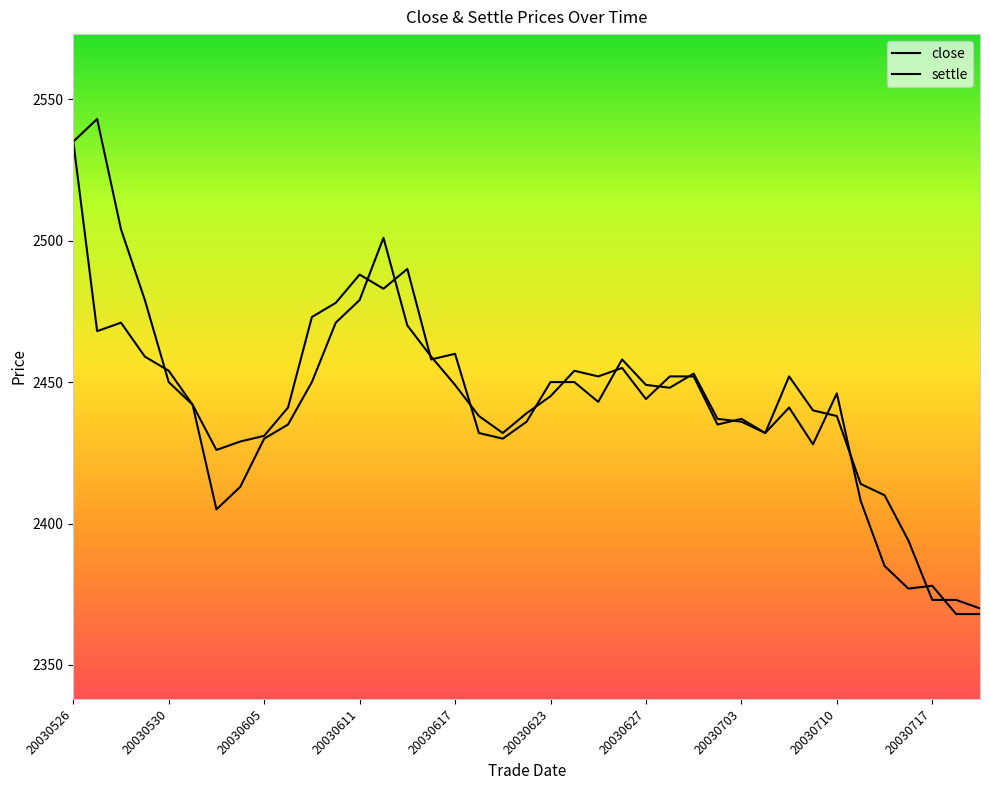

How many lines are shown in the chart?

2